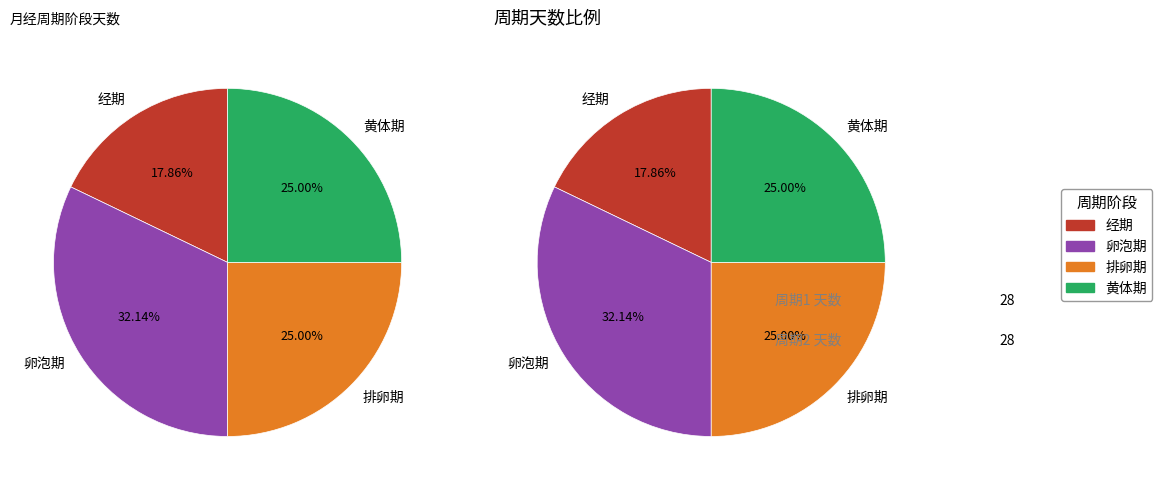

Does 经期 represent more than half of the total?

No